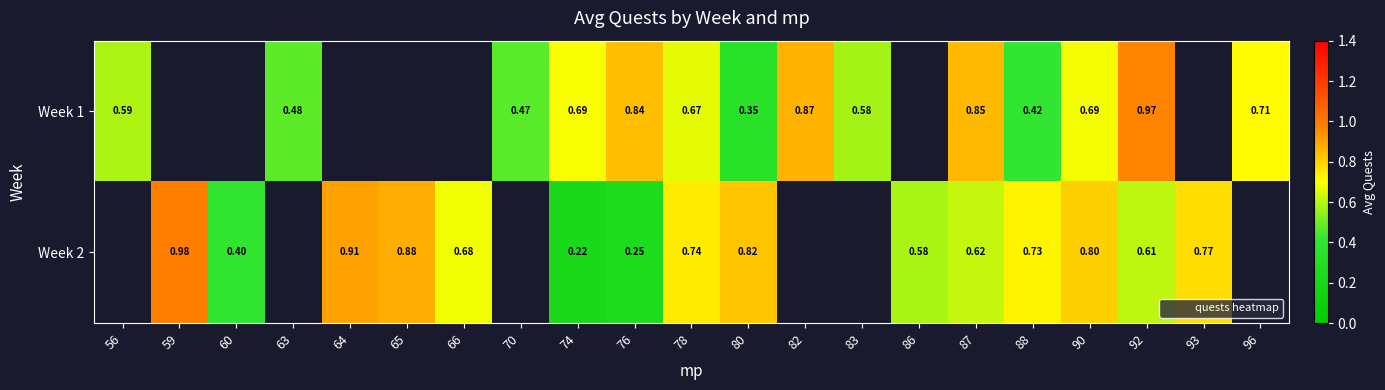

What is the difference between the Week 1 values at 88 and 92?

0.5